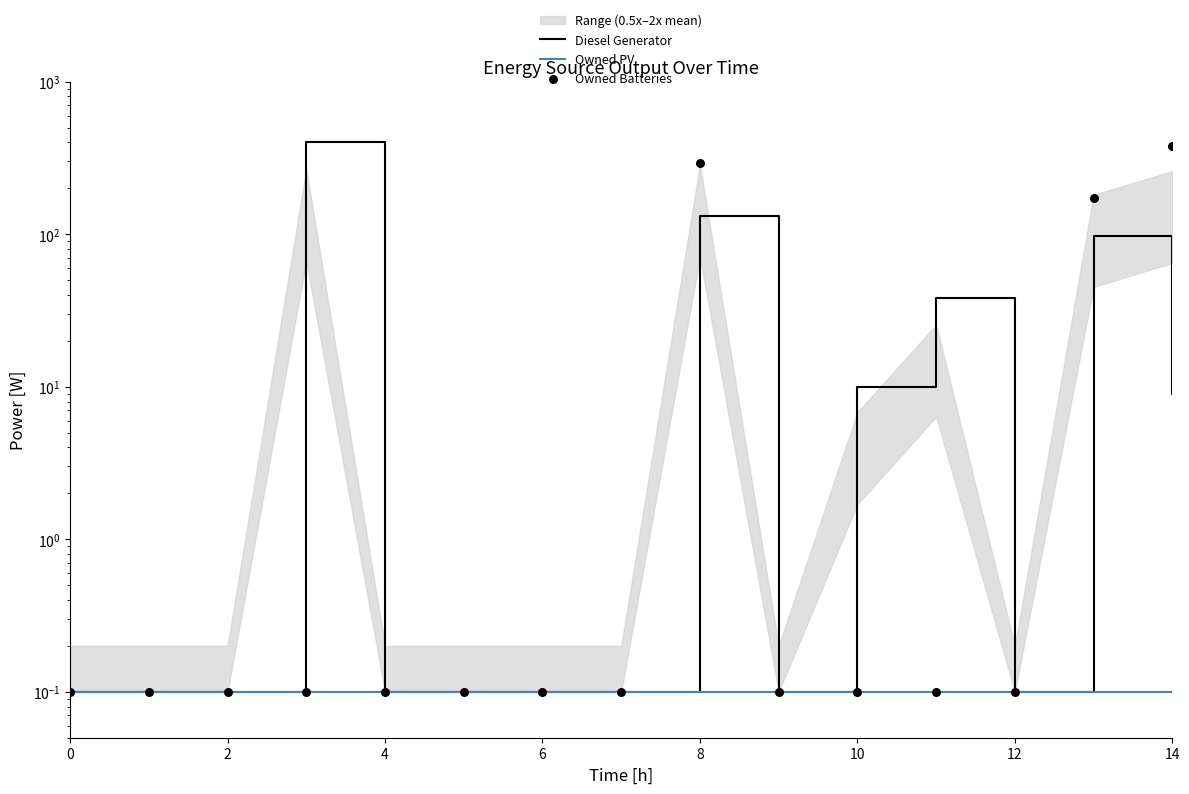

At how many categories does at least one series exceed 395?

1